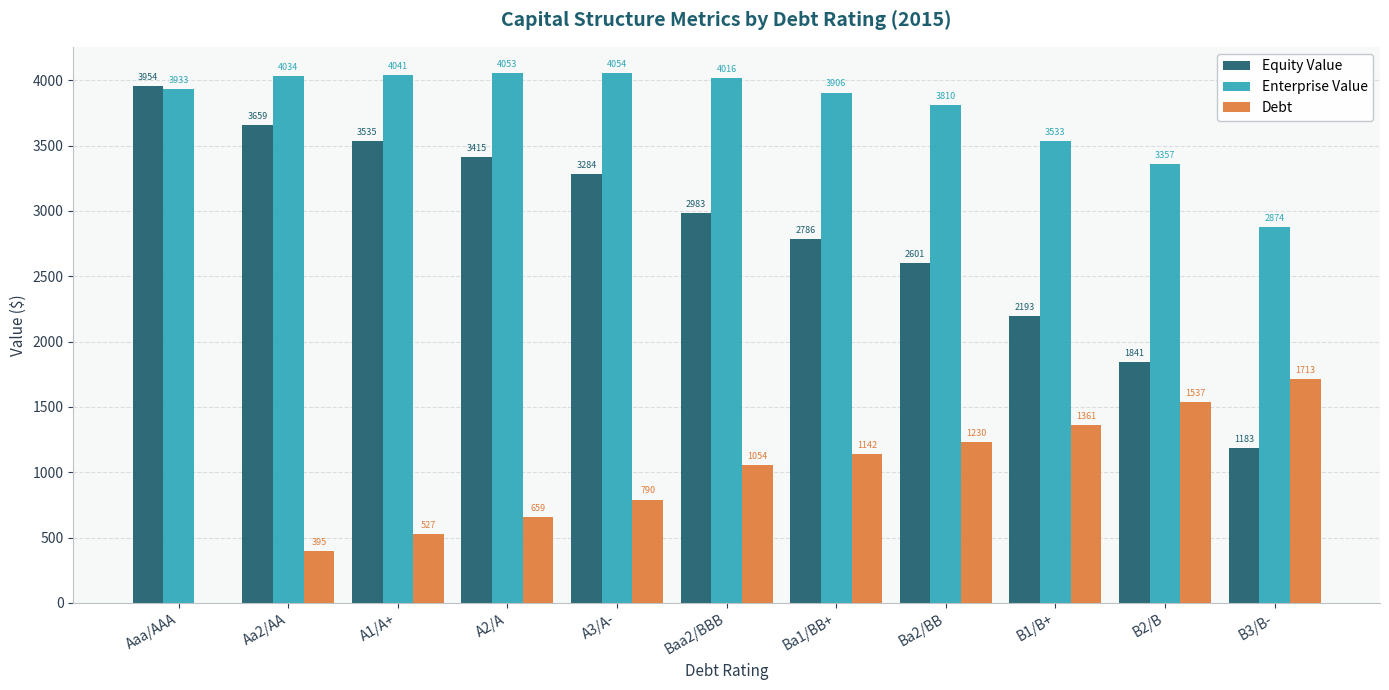

Where is Enterprise Value nearest to the value 3464?

B1/B+